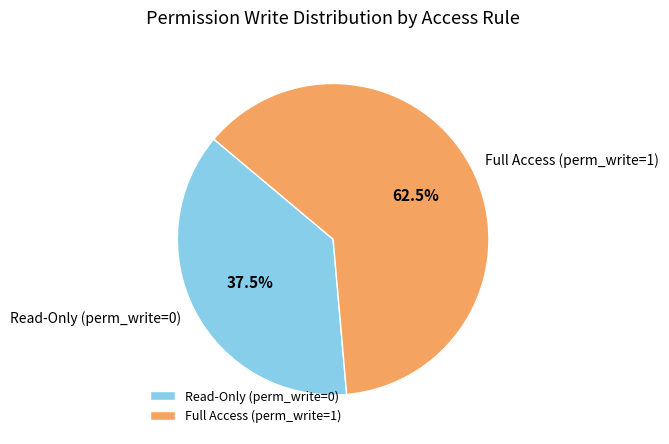

To the nearest percent, what is the average slice percentage?

50%